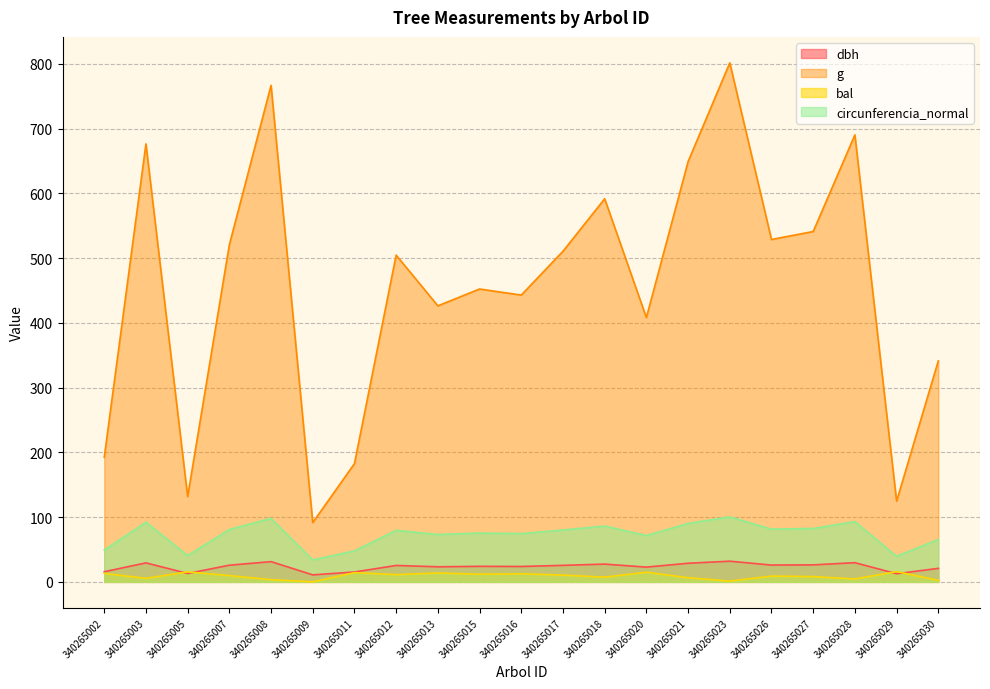

Which series has the largest total across all categories?

g